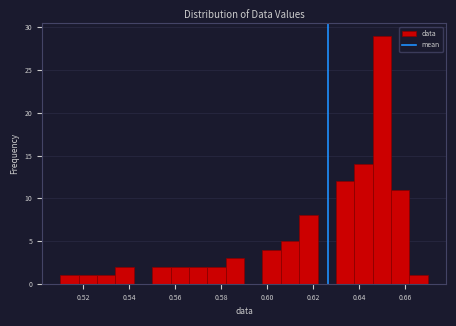

How tall is the bar that spans 0.606 to 0.614 on the x-axis? The values are not printed on the chart, so give them approximately, as read against the axis.

5